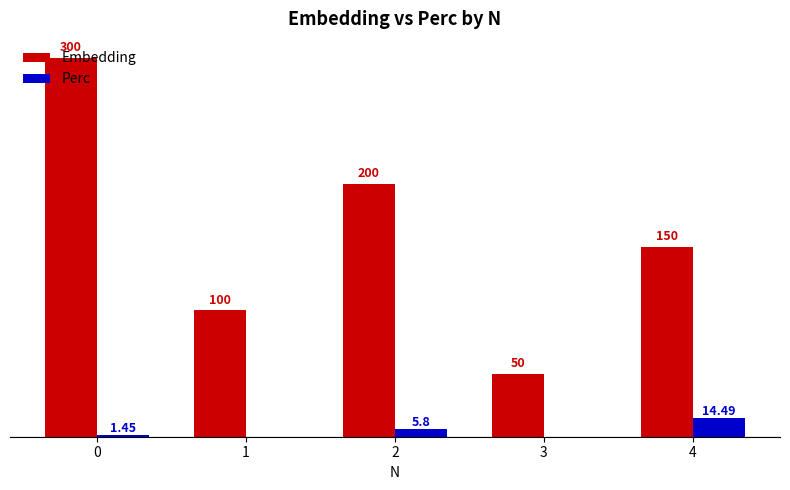

Is the value of Embedding at 4 greater than the value of Perc at 2?

Yes